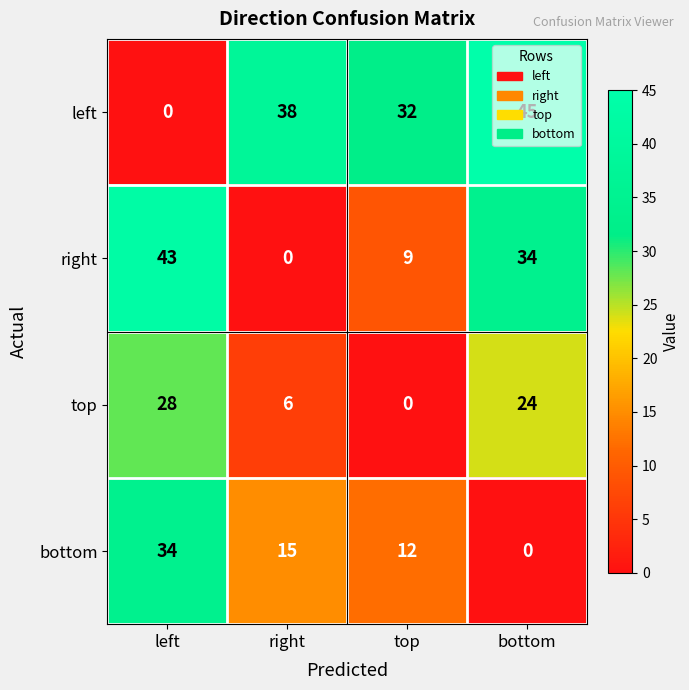

What is the maximum value shown in the chart?

45